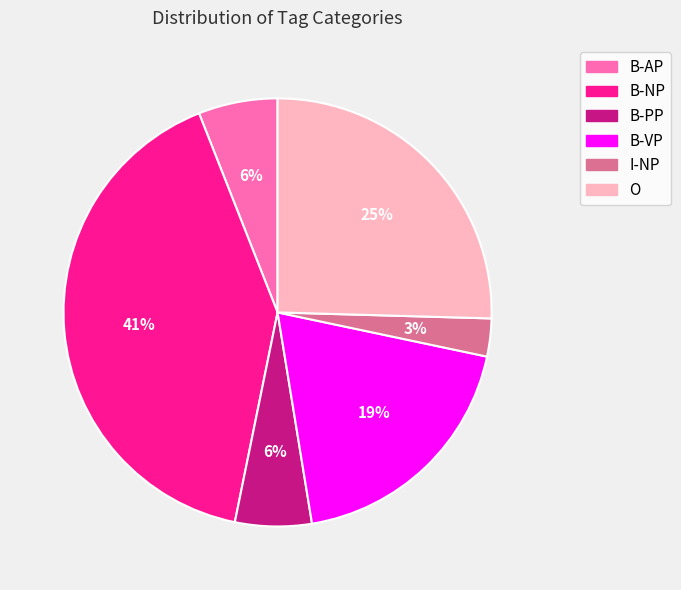

Is it true that B-VP is 19% of the pie?

True